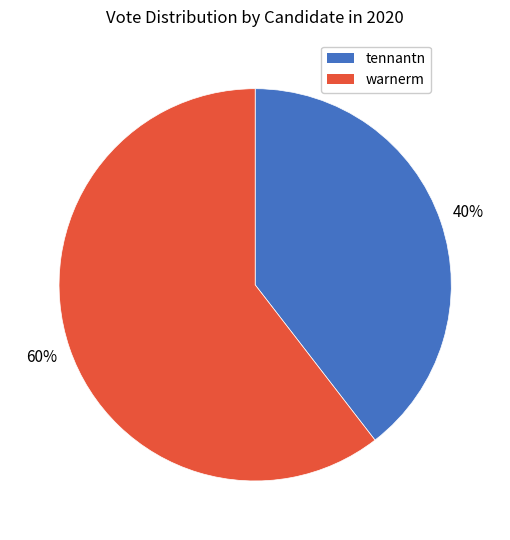

What is the smallest slice in the pie chart?

tennantn